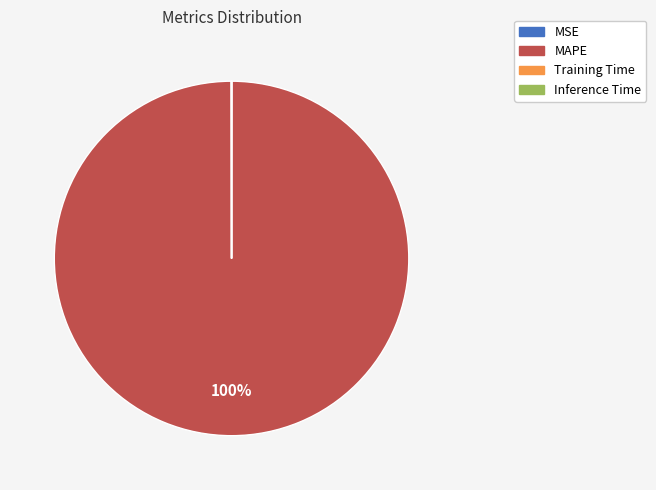

Which slice represents more than half of the pie?

MAPE